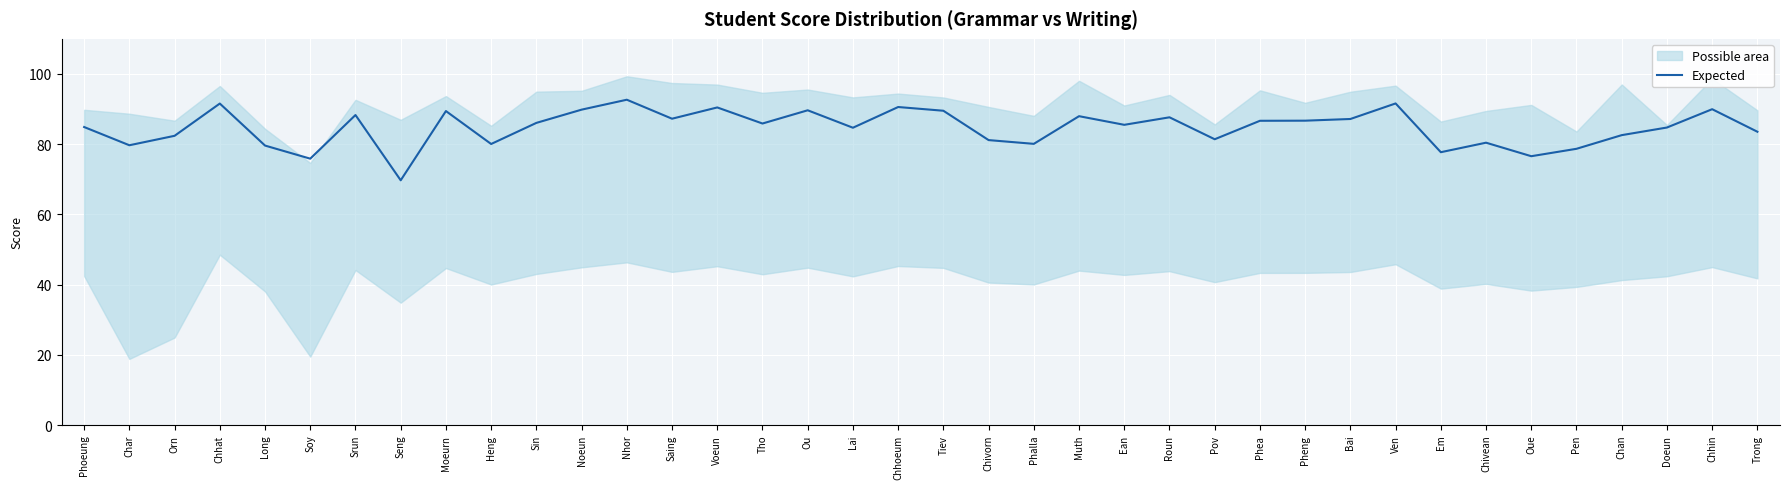

Where does the data first go above 85?

Chhat